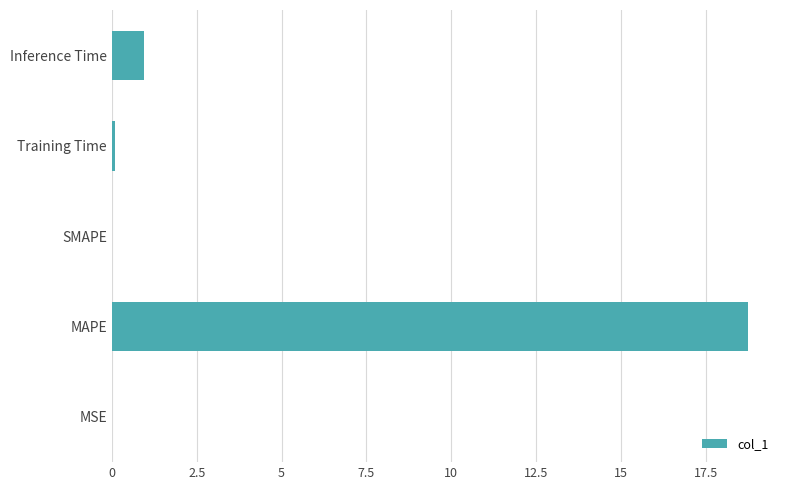

The value at MSE is 0.0. True or false?

True